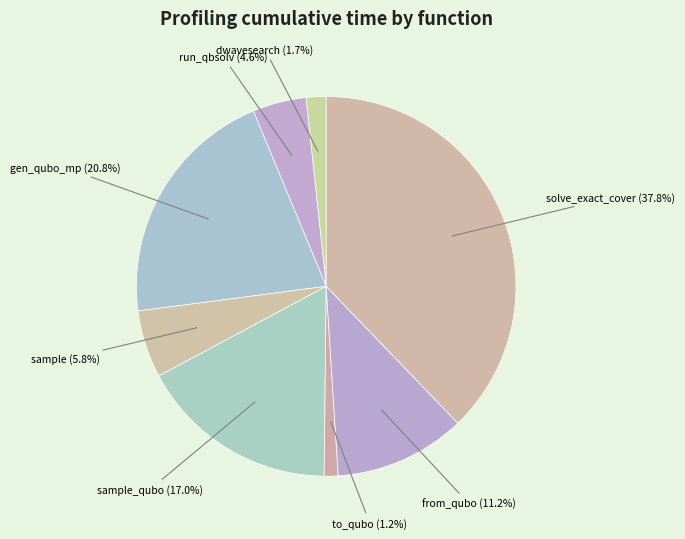

Combined, what portion of the pie is dwavesearch and run_qbsolv?

6.3%